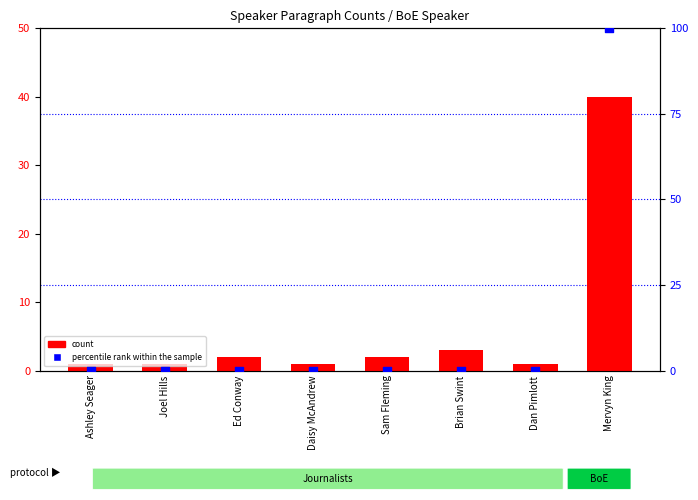

Which series reaches the minimum Y coordinate?

percentile rank within the sample